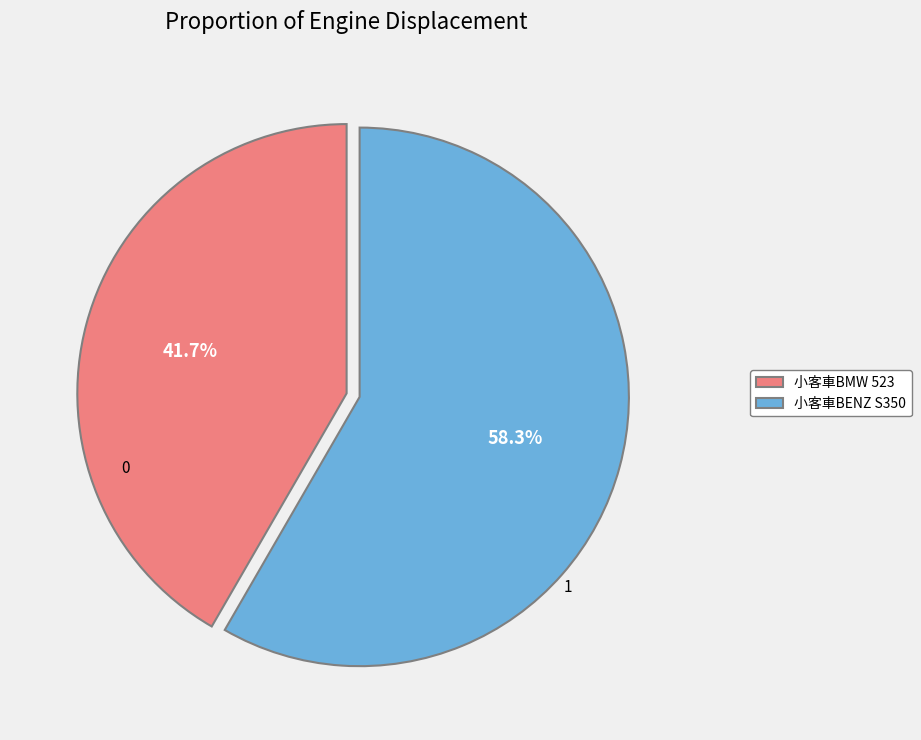

What is the largest slice in the pie chart?

小客車BENZ S350